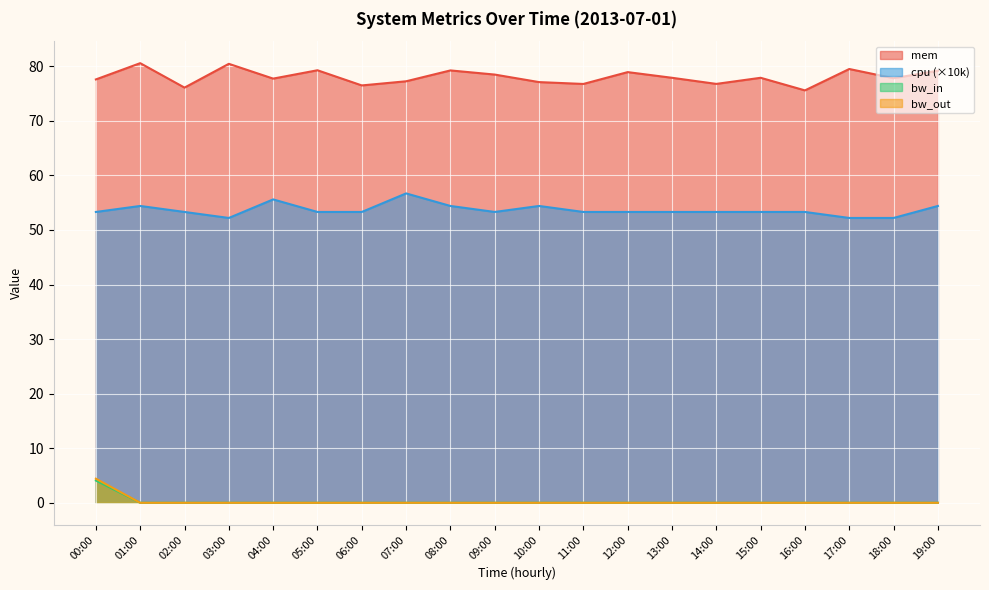

Is the value of cpu at 10:00 greater than the value of bw_in at 01:00?

Yes